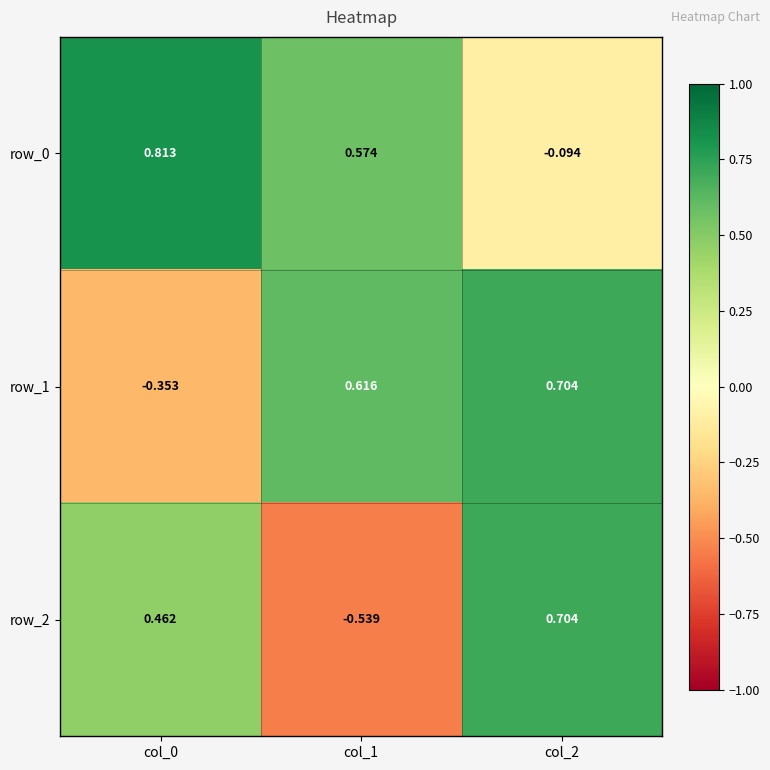

Rank the series by their average value, from lowest to highest.

row_2, row_1, row_0